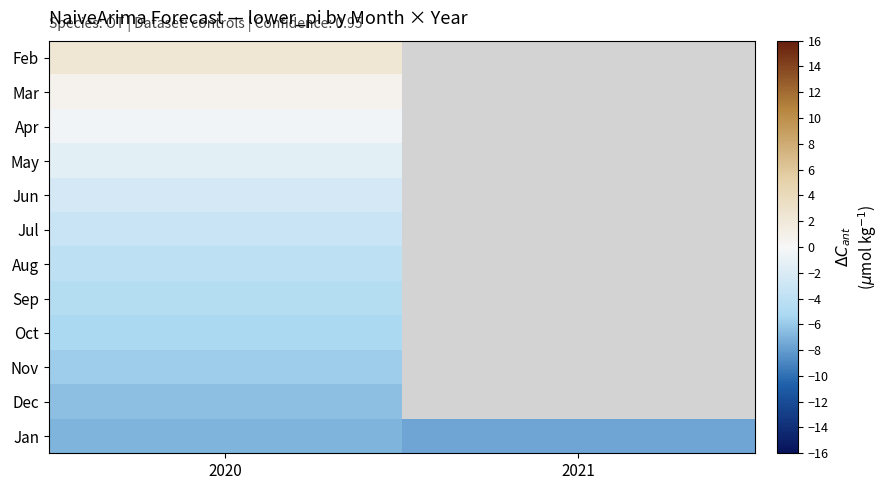

Between 2021 and 2020, which is larger?

2020